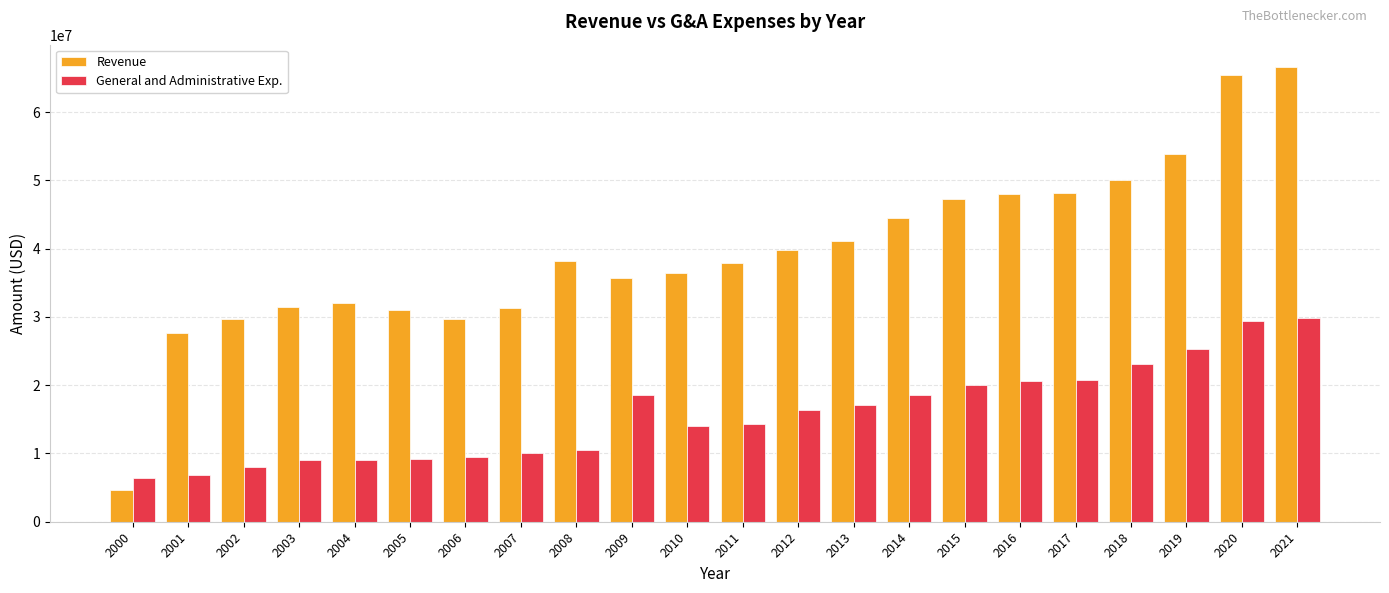

Which series has the largest range (max minus min)?

Revenue